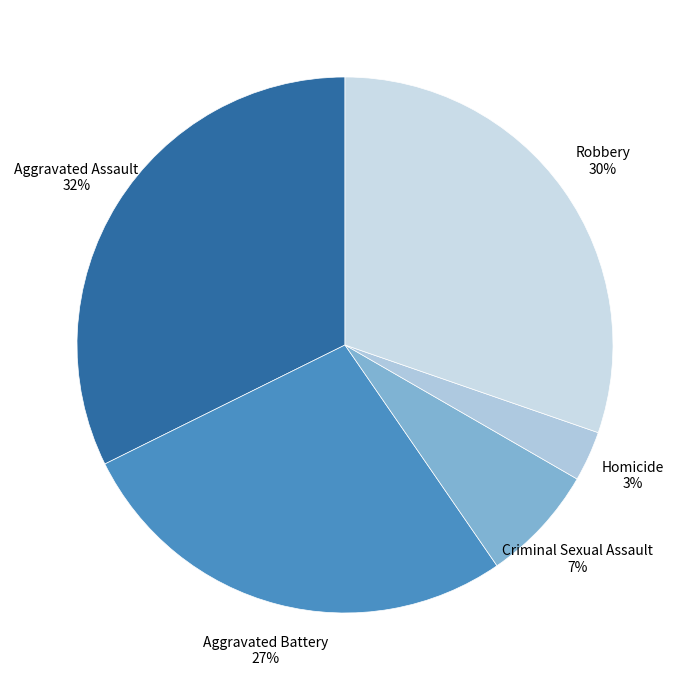

Which has a higher value, Homicide or Criminal Sexual Assault?

Criminal Sexual Assault